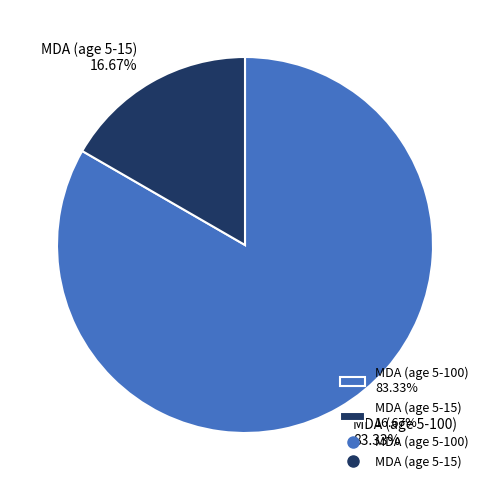

How many segments does this pie chart have?

2